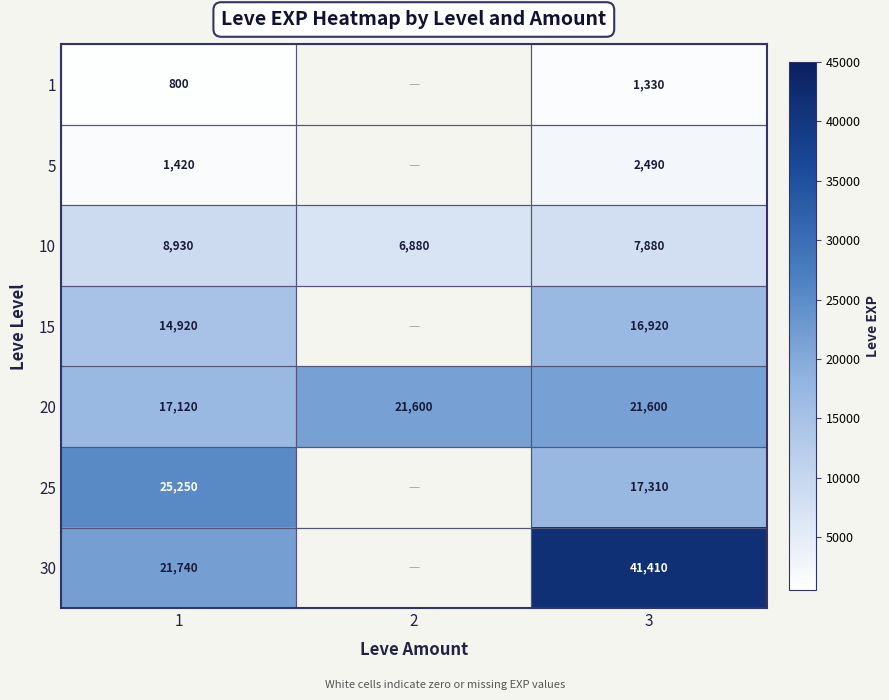

What is the greatest value displayed?

41410.0